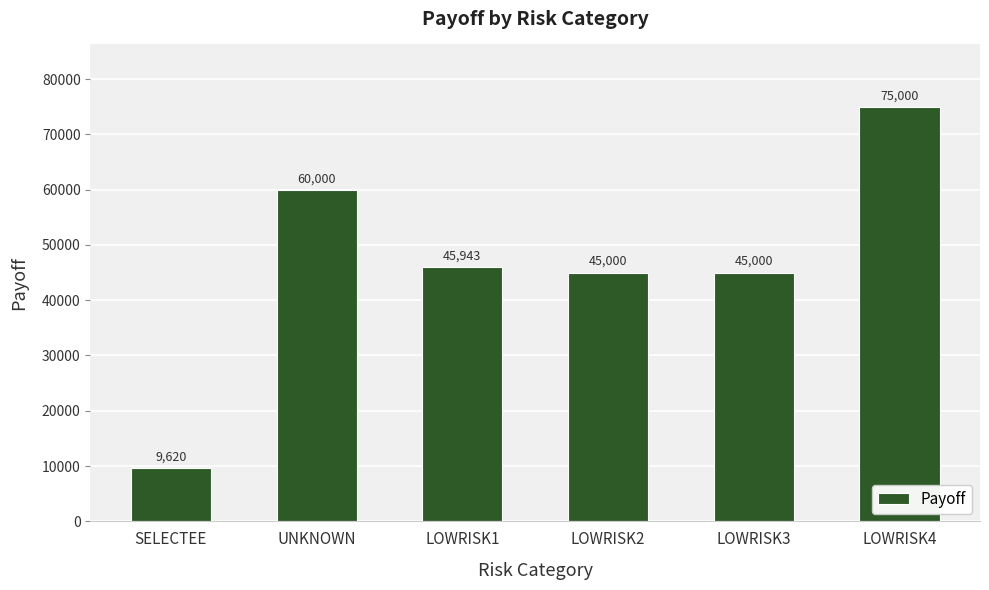

Is it true that the value at LOWRISK1 is 45942.9?

True